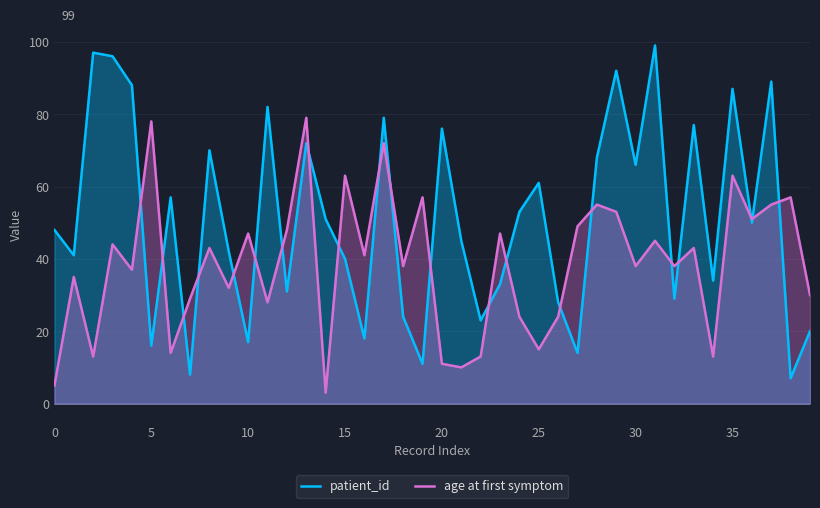

What is the sum of all patient_id values?

2039